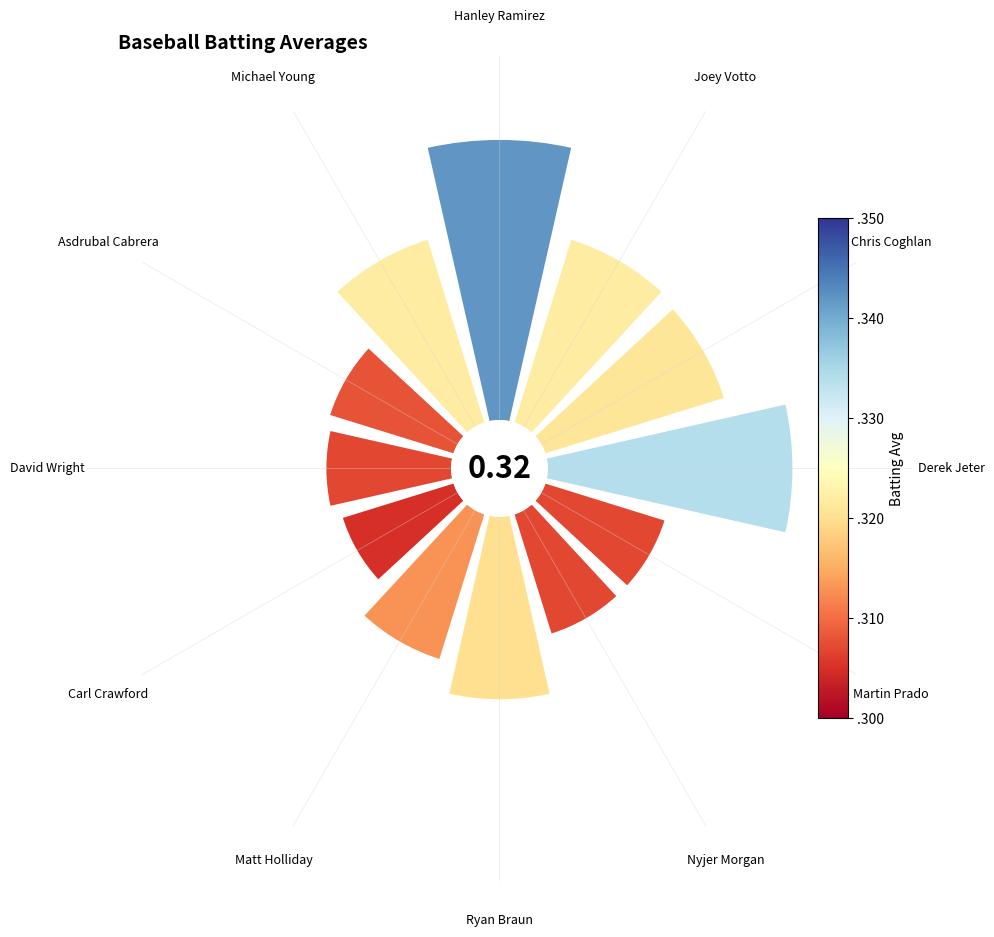

Is Nyjer Morgan the majority of the pie?

No